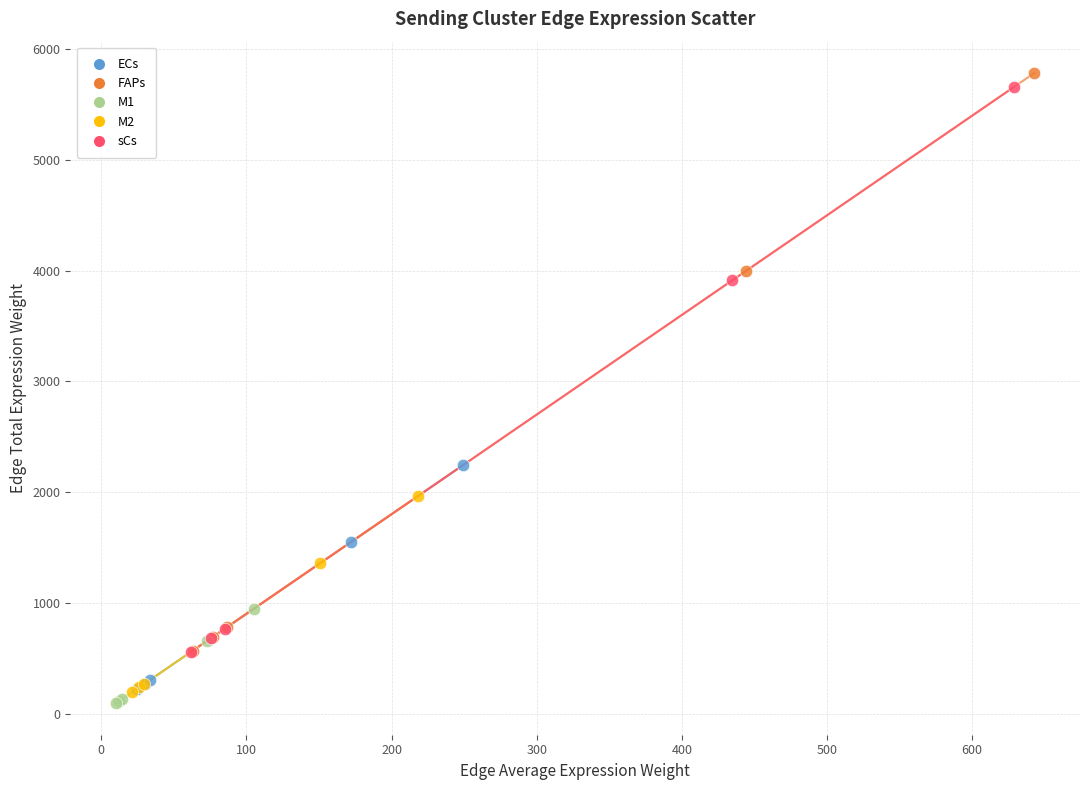

Which series has the largest Y range (max minus min)?

FAPs